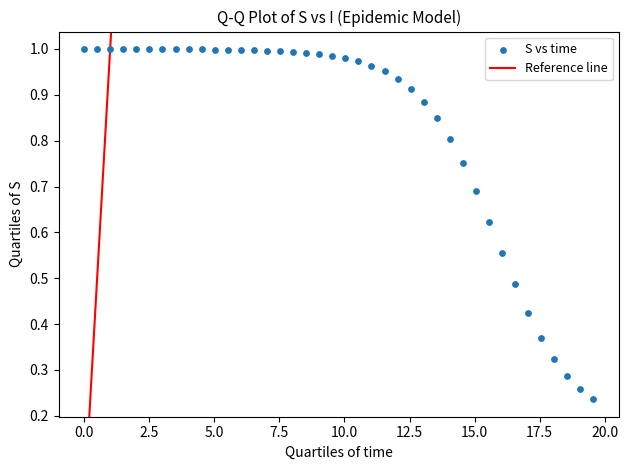

What is the range of X values (max minus min)?

19.6